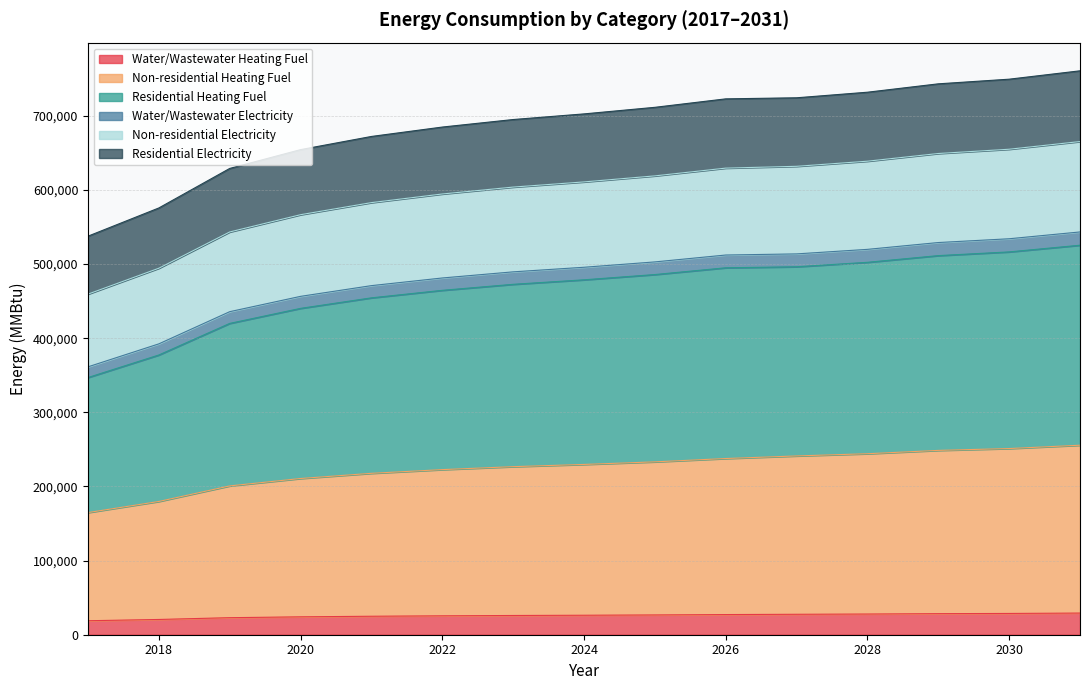

Between 2020 and 2029, which series saw the biggest shift?

Residential Heating Fuel